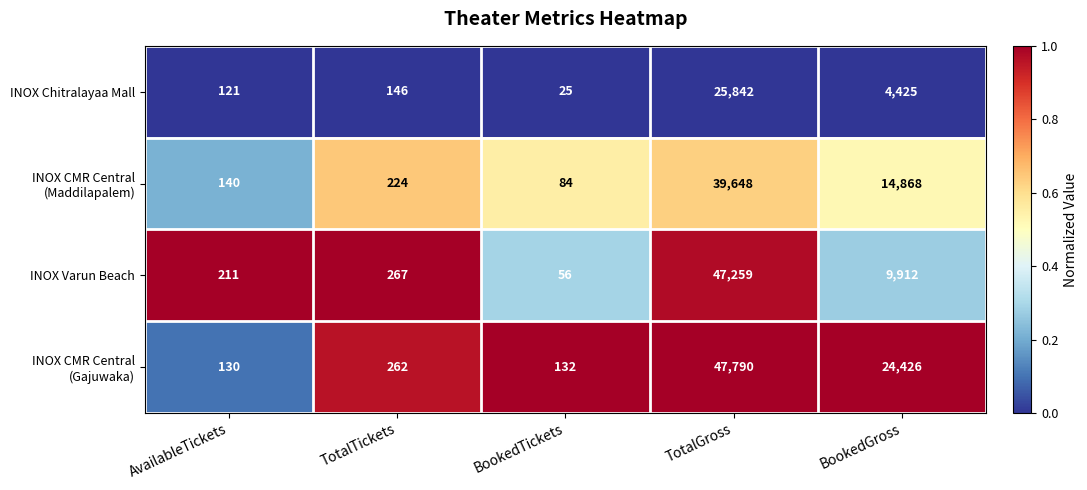

True or false: INOX Varun Beach has a value of 14970 at BookedGross.

False